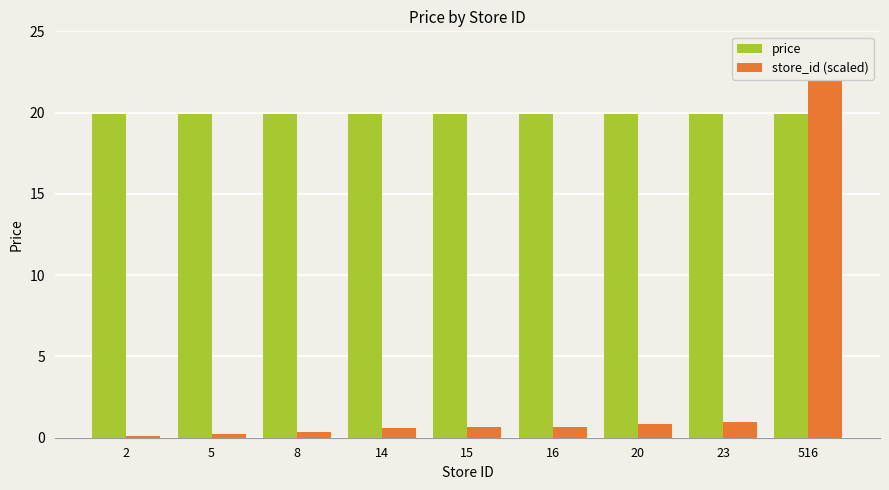

List the series in order of their peak value, highest first.

store_id (scaled), price